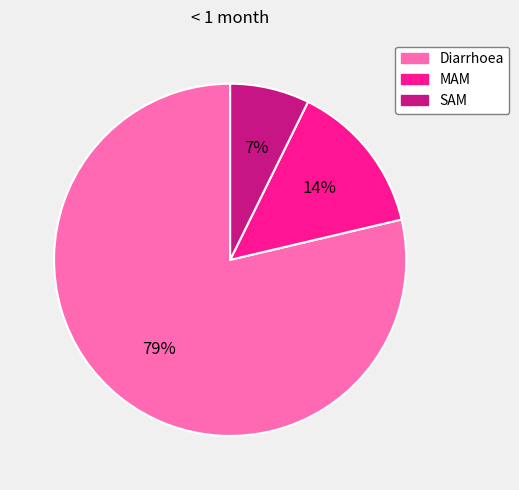

Do MAM and SAM together represent more than half of the pie?

No